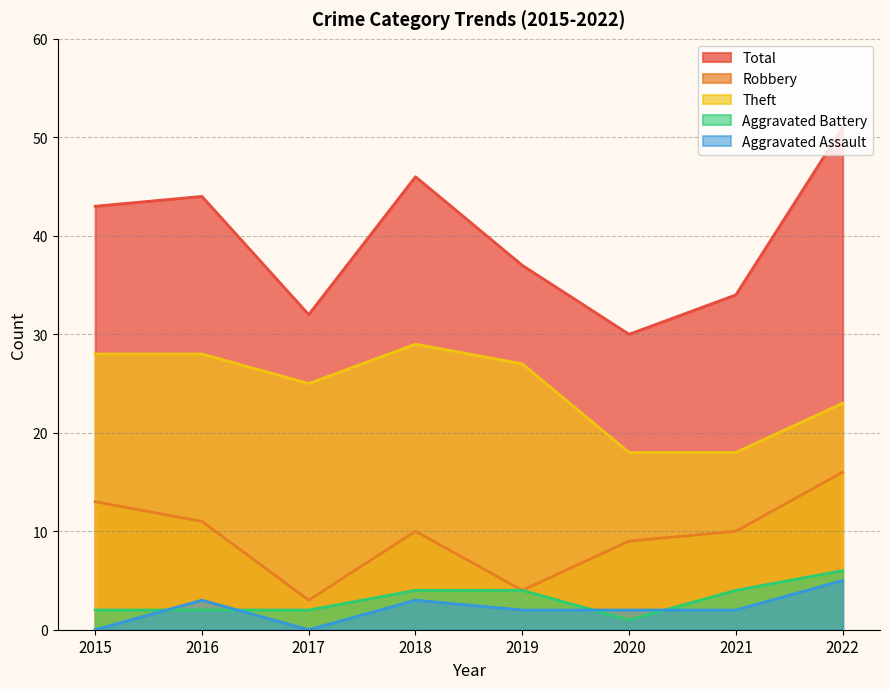

What are all the series names shown in the legend?

Total, Robbery, Theft, Aggravated Battery, Aggravated Assault